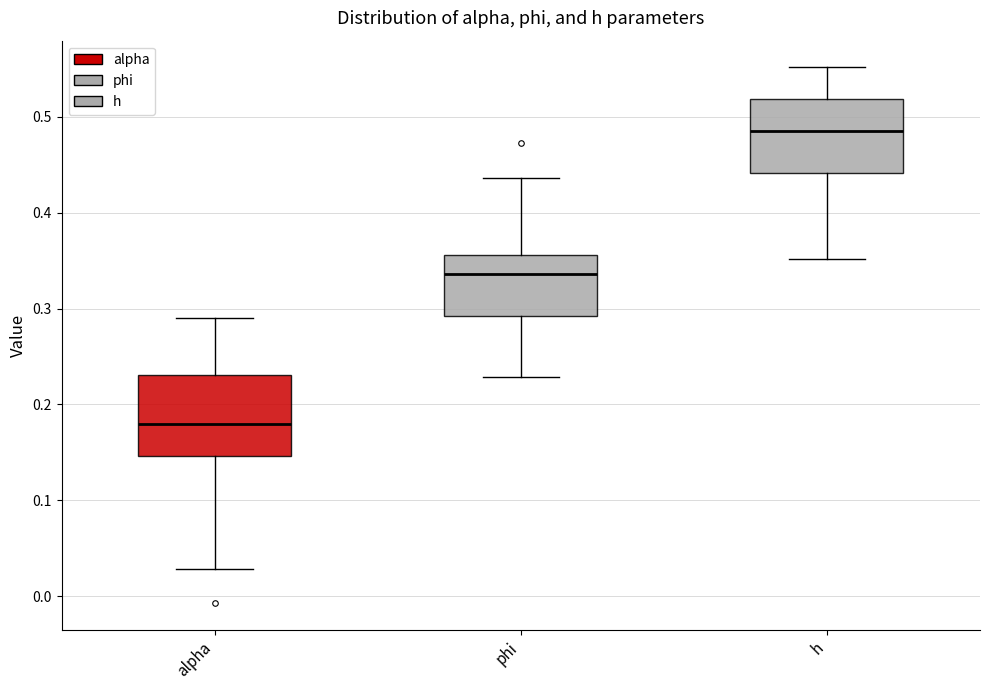

Which box's median line is the highest?

h